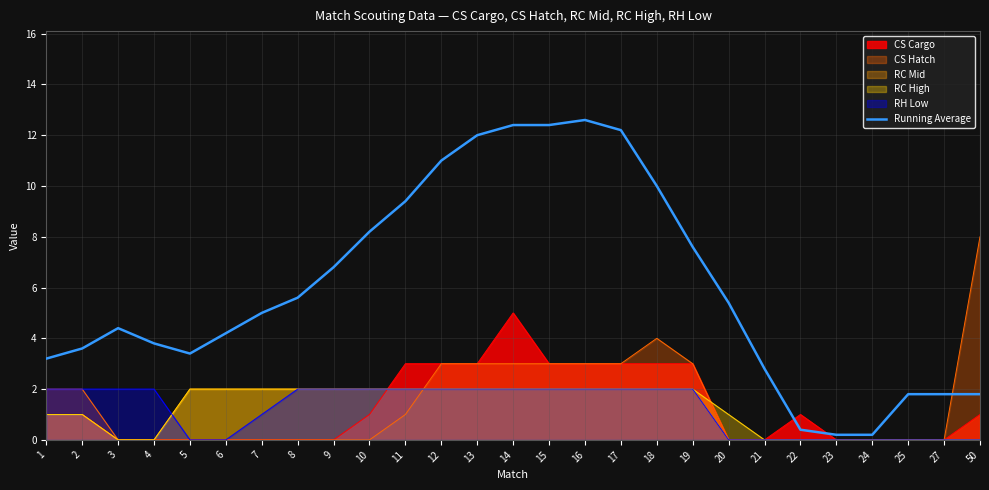

What is the value of the 11th point from the left?

9.4